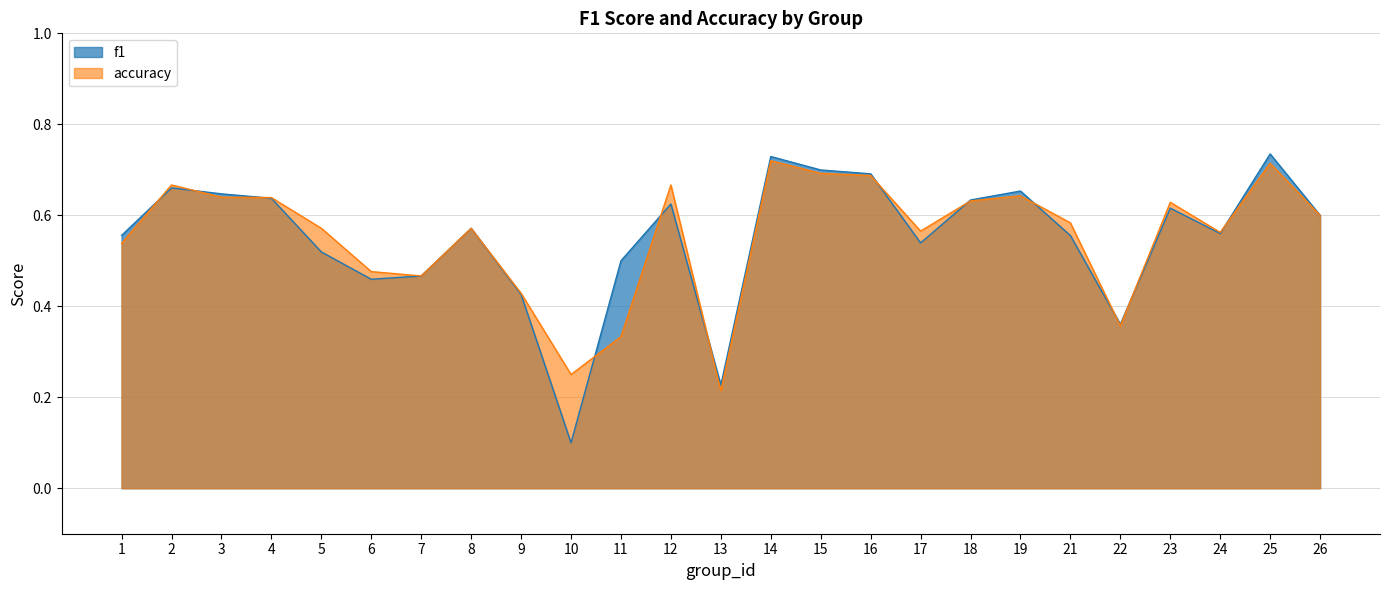

How many lines are shown in the chart?

2